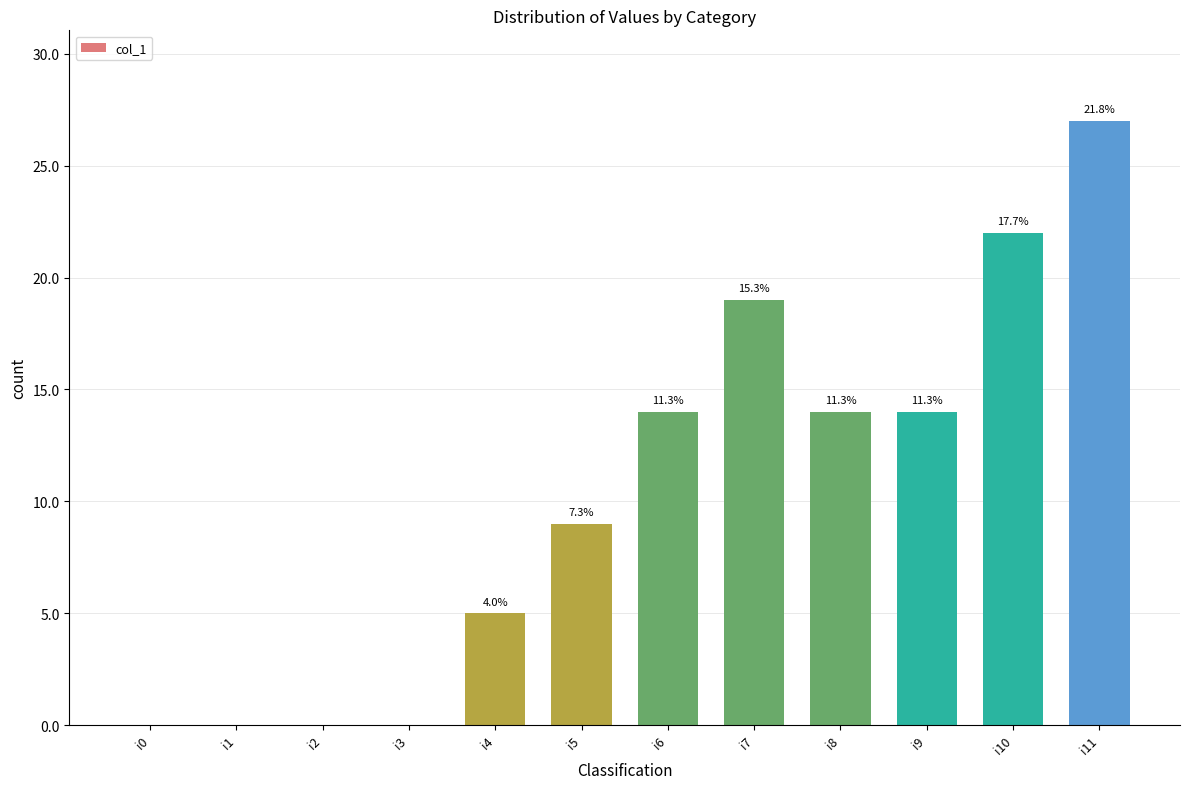

What is the value of the 10th bar from the left?

14